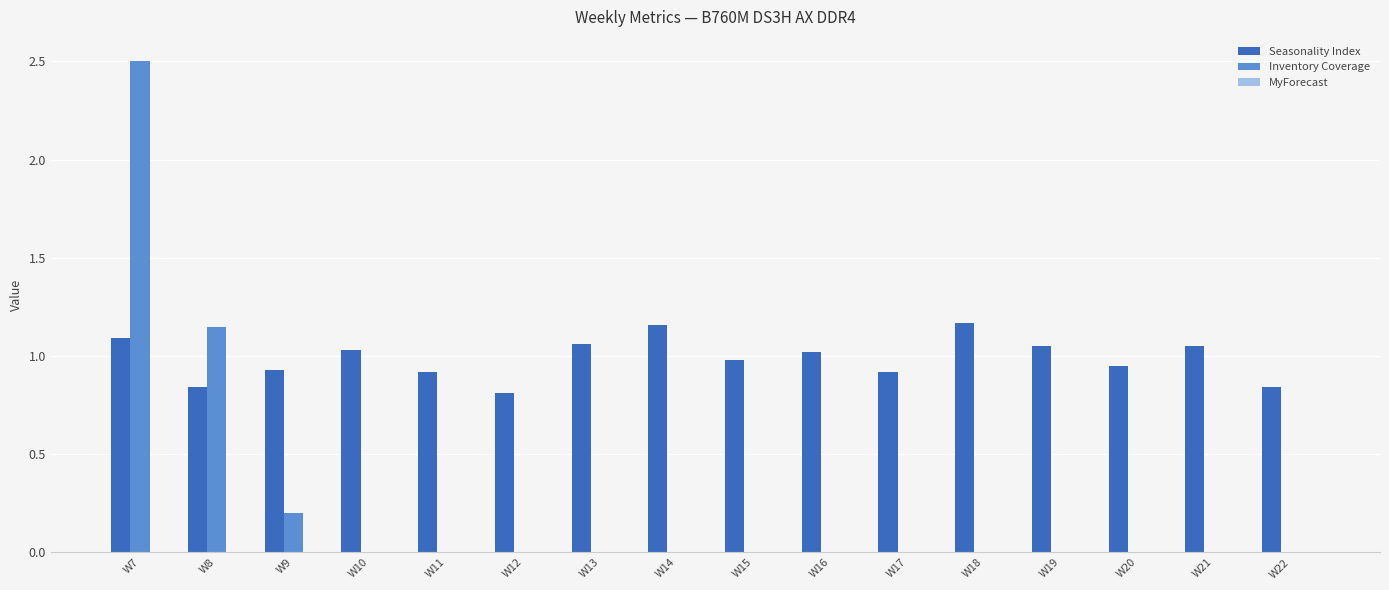

Which label corresponds to the largest value in the chart?

W7